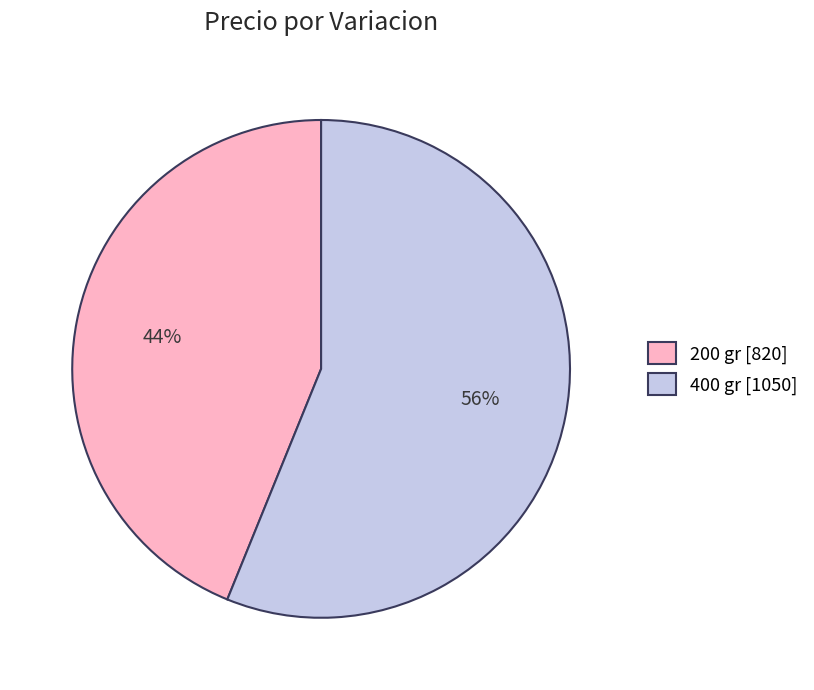

The 200 gr slice represents 33% of the pie. True or false?

False